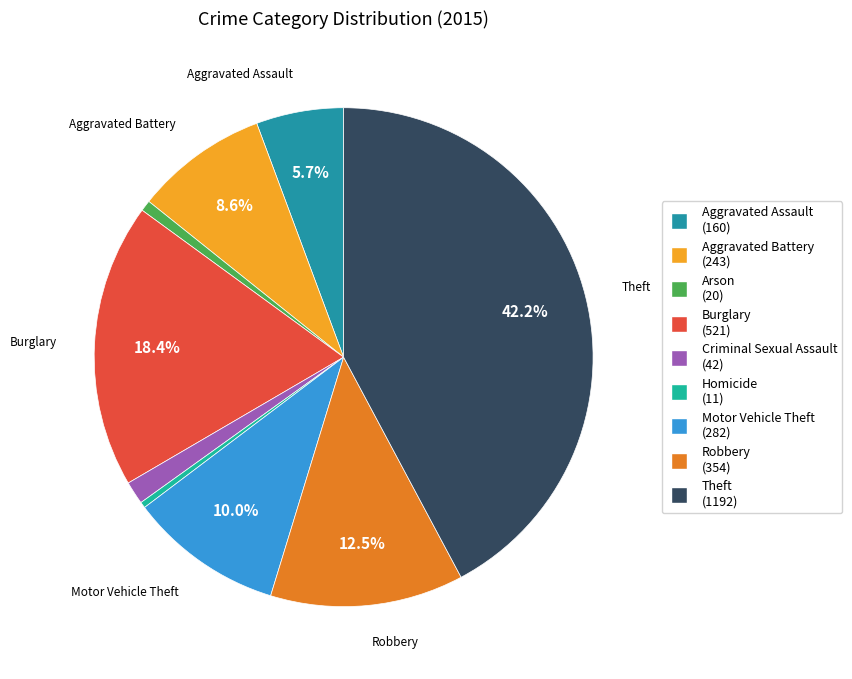

Is Burglary the majority of the pie?

No